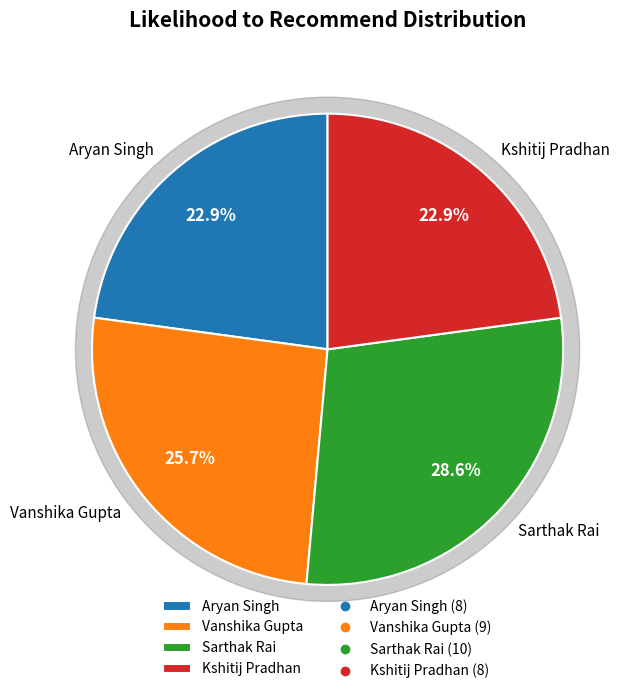

The Sarthak Rai slice represents 15% of the pie. True or false?

False